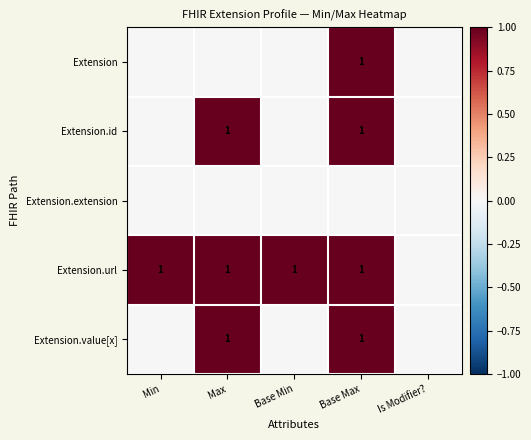

True or false: Extension.id has a value of 1 at Max.

True